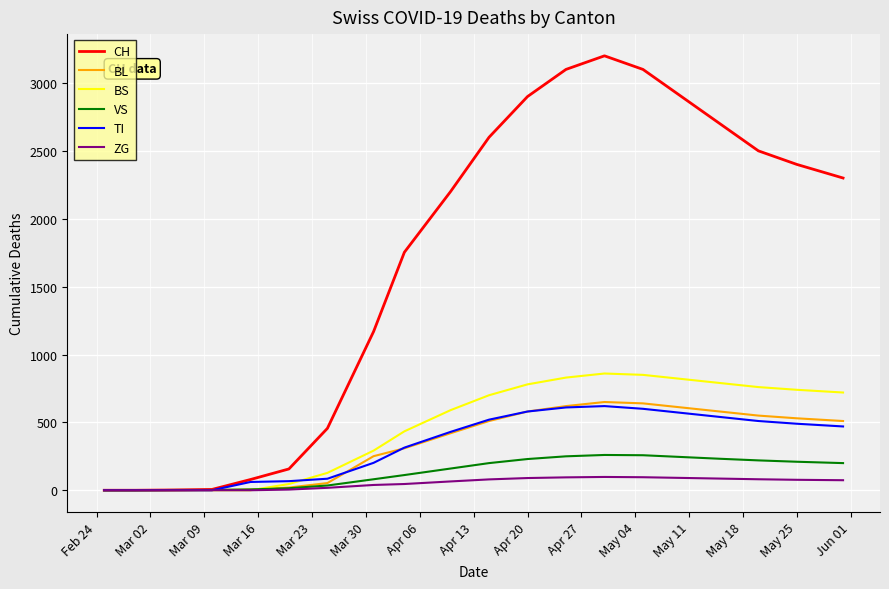

Which series has the largest total across all categories?

CH